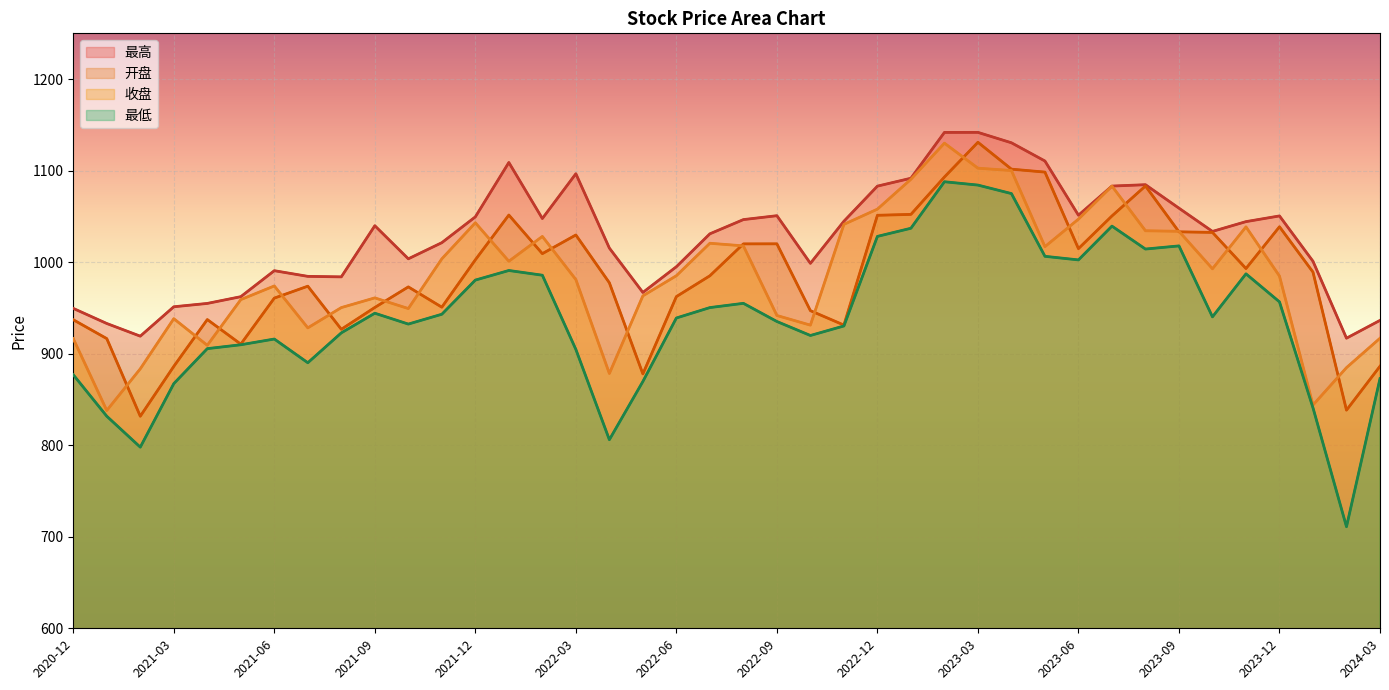

True or false: 开盘 and 最低 intersect in this chart.

False